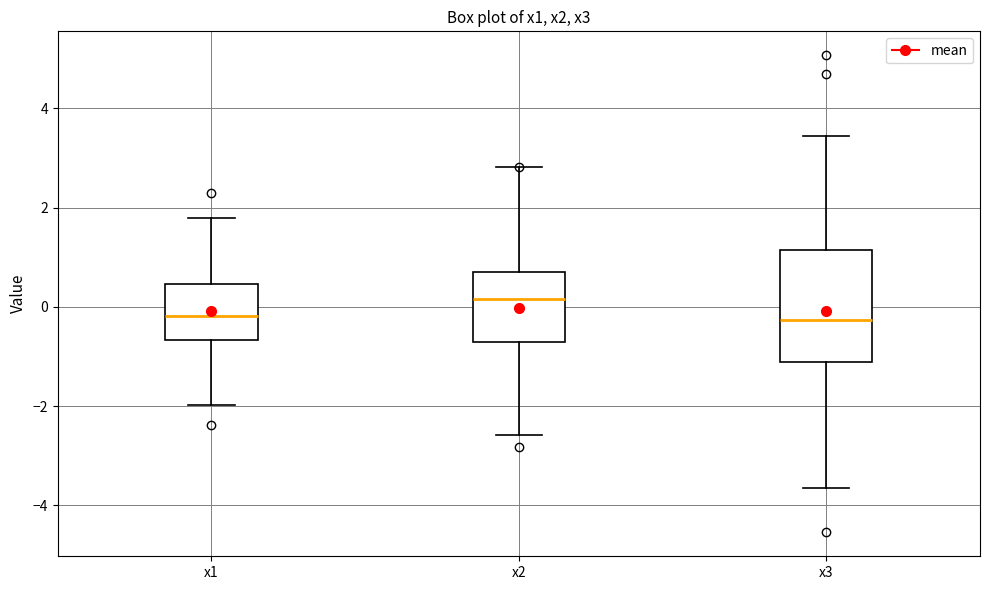

Comparing the boxes themselves (not the whiskers), which one is the tallest?

x3